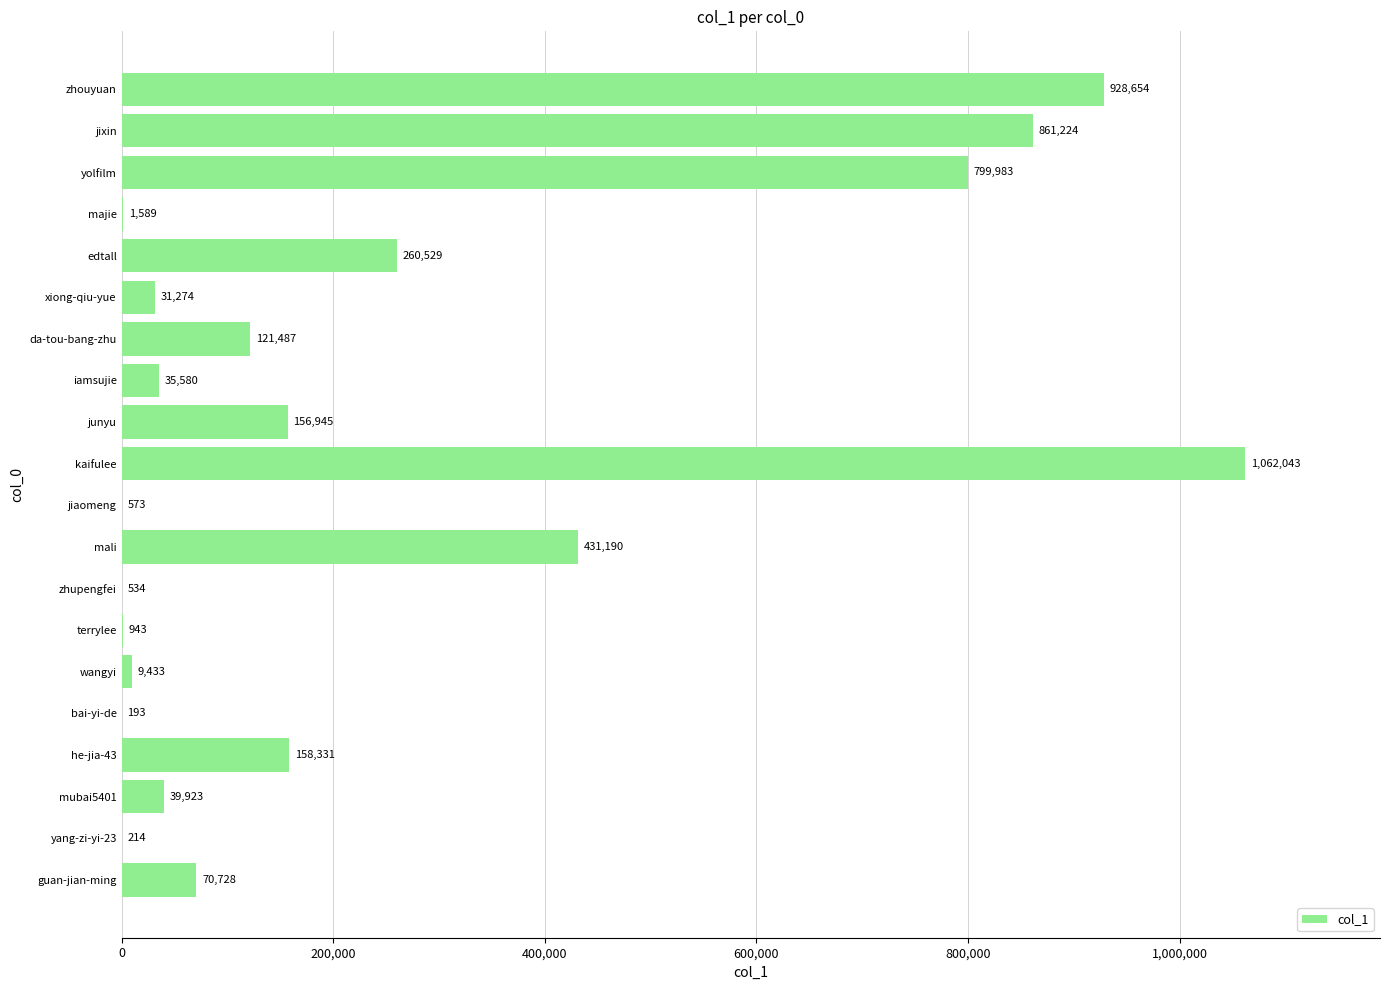

How many series are shown in this chart?

1